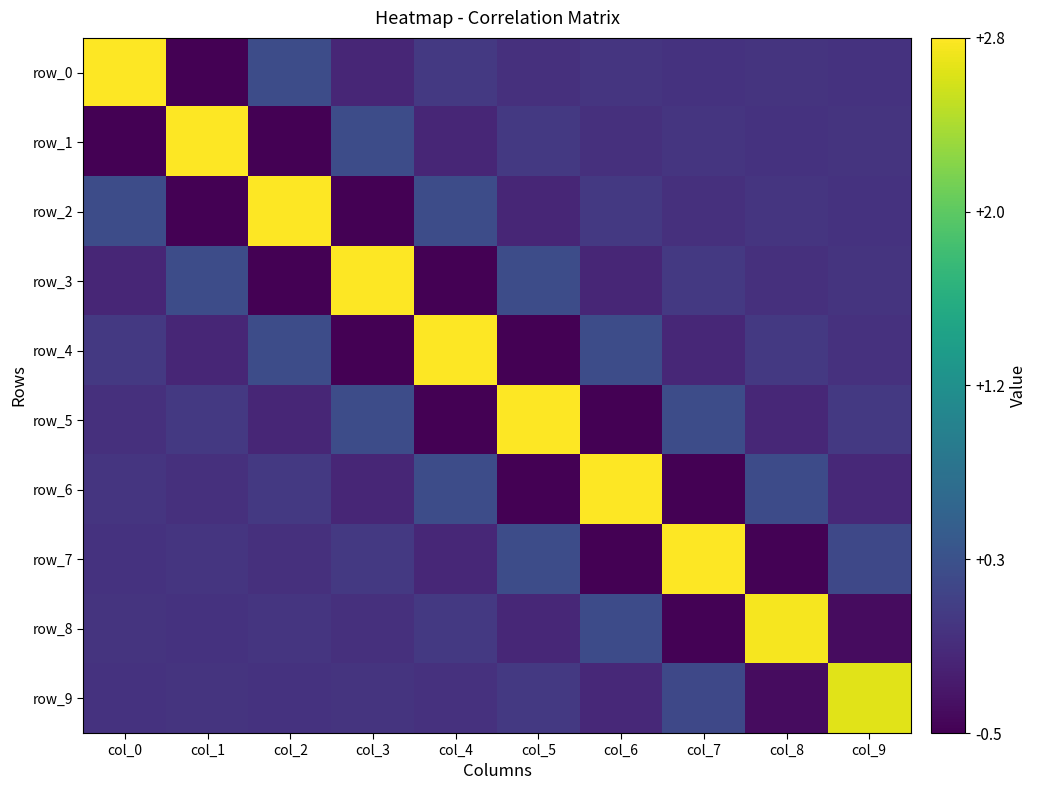

Which has a higher value, col_1 or col_5?

col_5